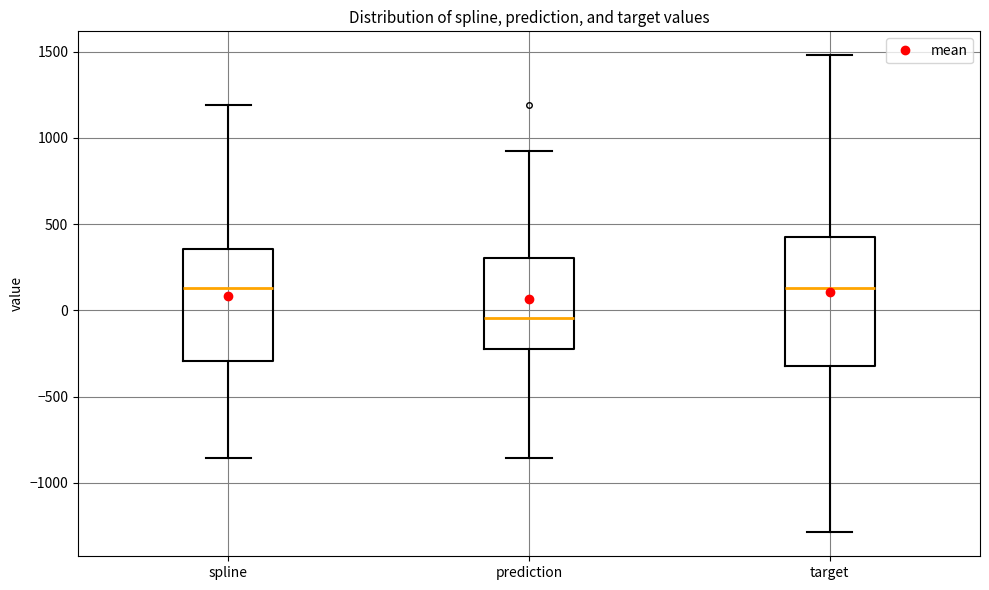

Which box is the tallest, from its lower edge to its upper edge?

target